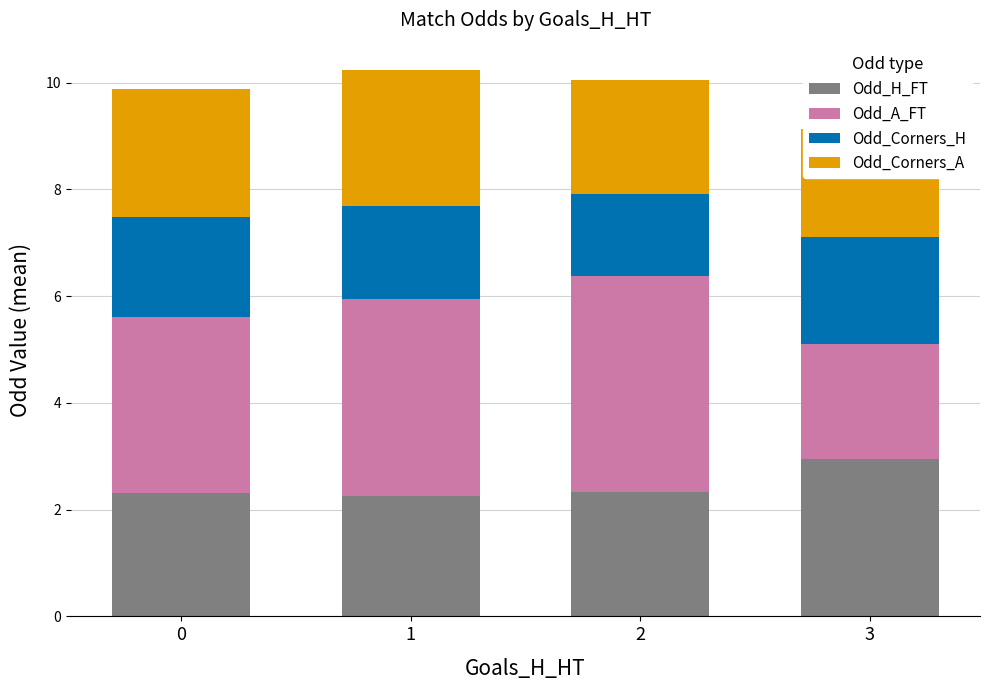

At which category is the sum across all series the highest?

1